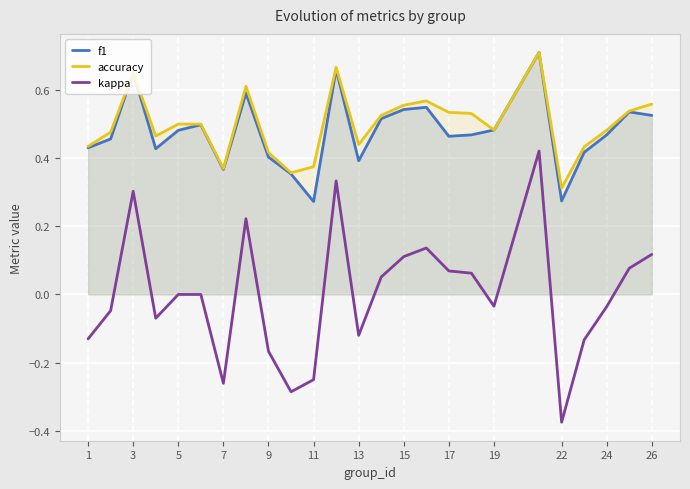

Which series changed the most between 7 and 24?

kappa